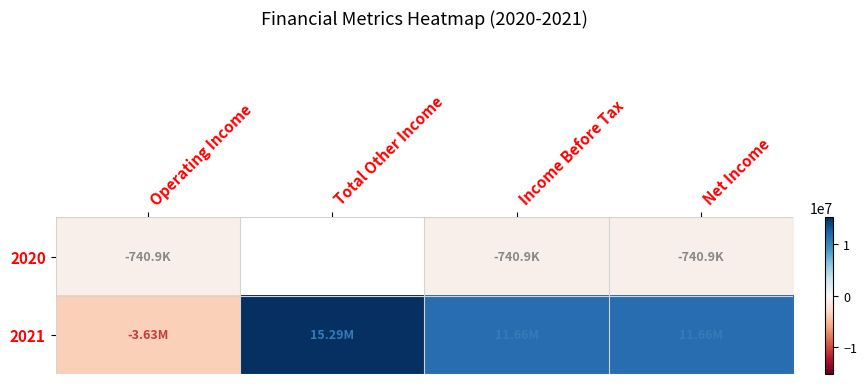

Which series changed the most between Operating Income and Total Other Income?

2021